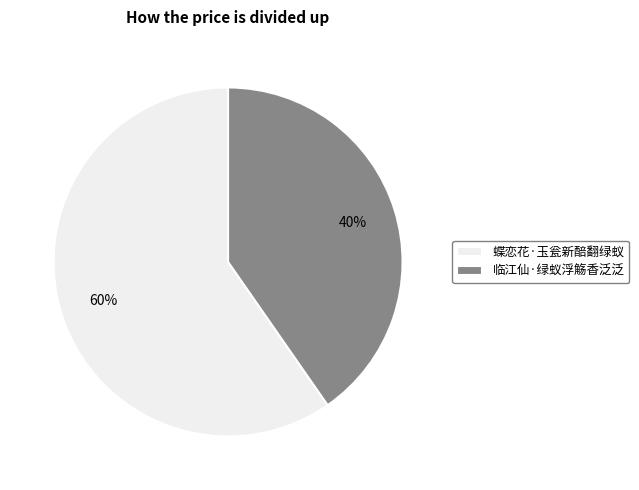

What is the ratio of the value at 临江仙·绿蚁浮觞香泛泛 to the value at 蝶恋花·玉瓮新醅翻绿蚁?

0.7